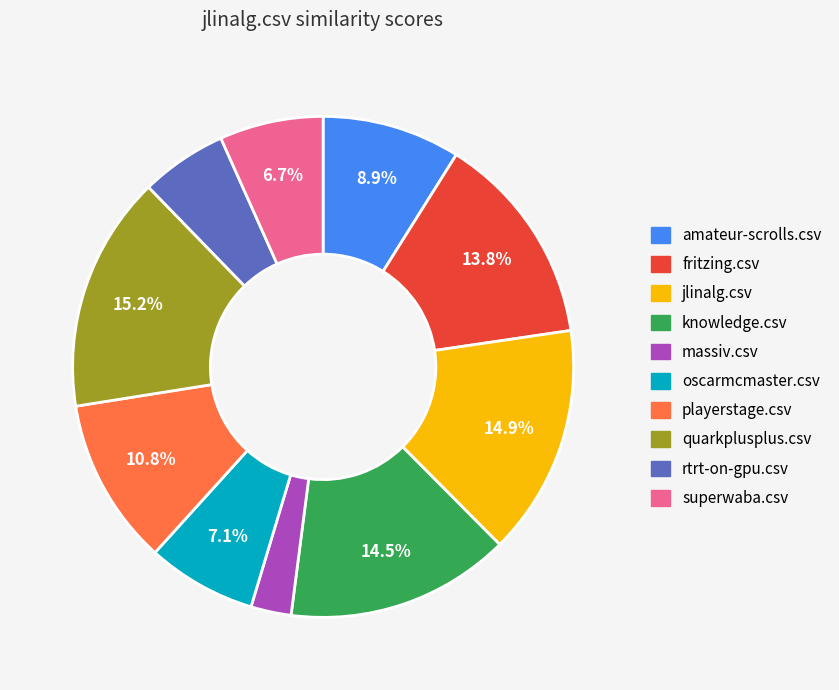

Combined, do oscarmcmaster.csv and jlinalg.csv account for over 50%?

No